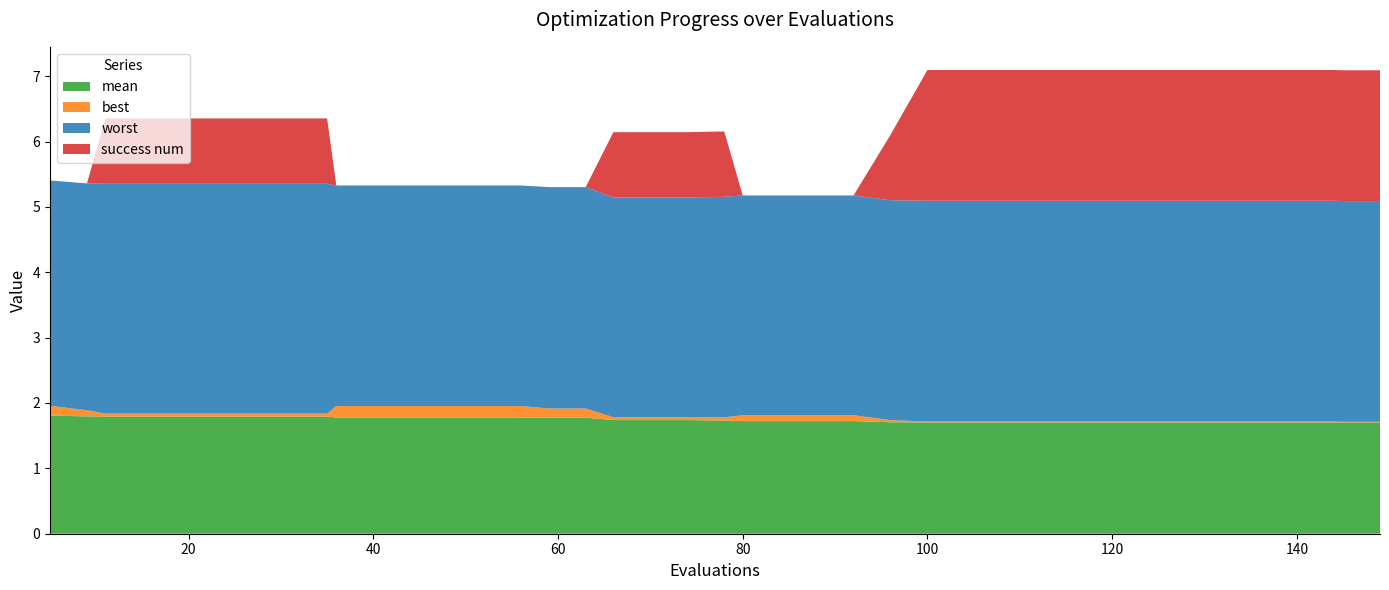

Reading left to right, transcribe all the data shown in this chart.

mean: 1.8	1.8	1.8	1.8	1.8	1.8	1.8	1.8	1.8	1.8	1.8	1.8	1.8	1.8	1.8	1.8	1.8	1.7	1.7	1.7	1.7	1.7	1.7	1.7	1.7	1.7	1.7	1.7	1.7	1.7	1.7	1.7	1.7	1.7	1.7	1.7	1.7	1.7	1.7	1.7
best: 0.2	0.1	0.0	0.0	0.0	0.0	0.0	0.0	0.0	0.2	0.2	0.2	0.2	0.2	0.2	0.1	0.1	0.0	0.0	0.0	0.0	0.1	0.1	0.1	0.1	0.0	0.0	0.0	0.0	0.0	0.0	0.0	0.0	0.0	0.0	0.0	0.0	0.0	0.0	0.0
worst: 3.4	3.5	3.5	3.5	3.5	3.5	3.5	3.5	3.5	3.4	3.4	3.4	3.4	3.4	3.4	3.4	3.4	3.4	3.4	3.4	3.4	3.4	3.4	3.4	3.4	3.4	3.4	3.4	3.4	3.4	3.4	3.4	3.4	3.4	3.4	3.4	3.4	3.4	3.4	3.4
success num: 0.0	0.0	1.0	1.0	1.0	1.0	1.0	1.0	1.0	0.0	0.0	0.0	0.0	0.0	0.0	0.0	0.0	1.0	1.0	1.0	1.0	0.0	0.0	0.0	0.0	1.0	2.0	2.0	2.0	2.0	2.0	2.0	2.0	2.0	2.0	2.0	2.0	2.0	2.0	2.0